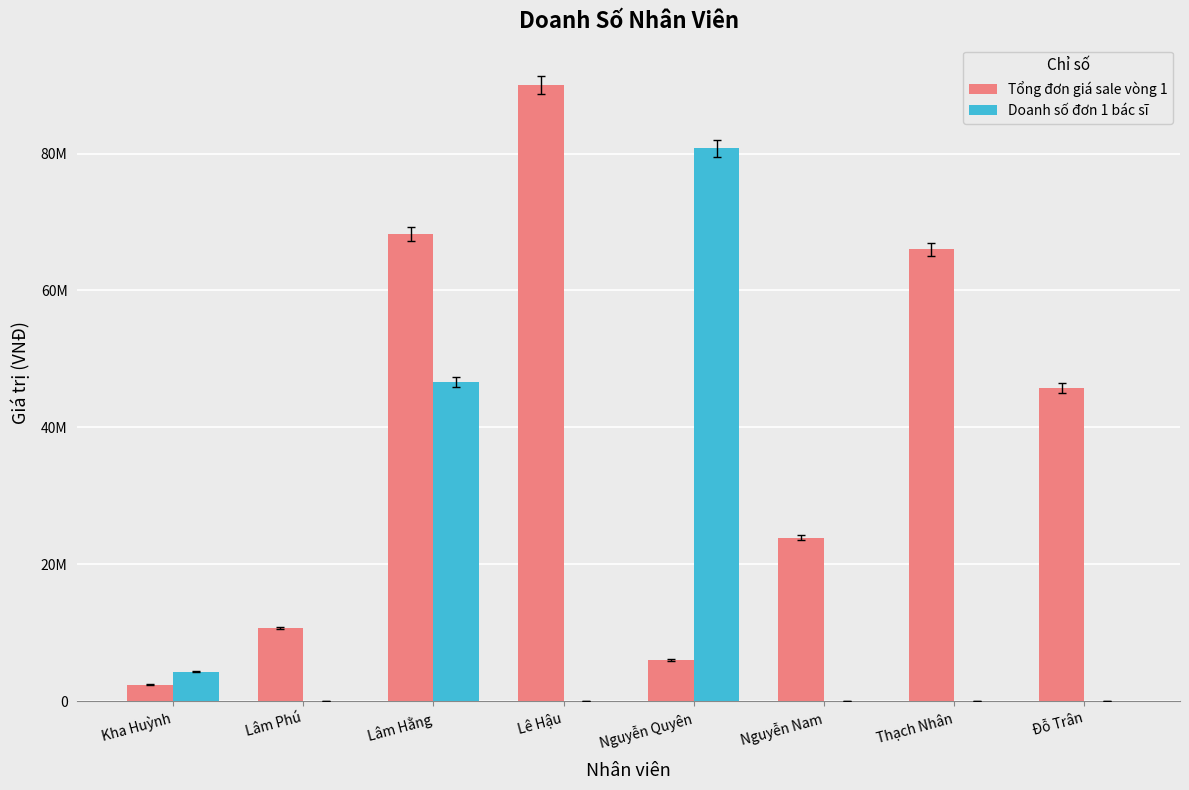

What are all the series names shown in the legend?

Tổng đơn giá sale vòng 1, Doanh số đơn 1 bác sĩ